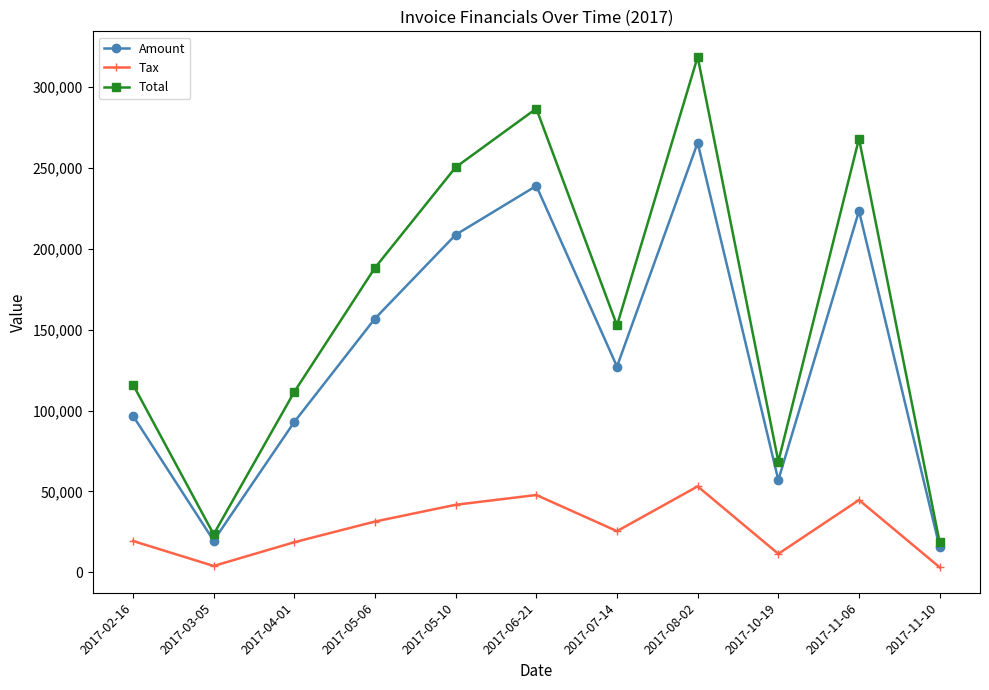

At which label does Amount reach its minimum?

2017-11-10